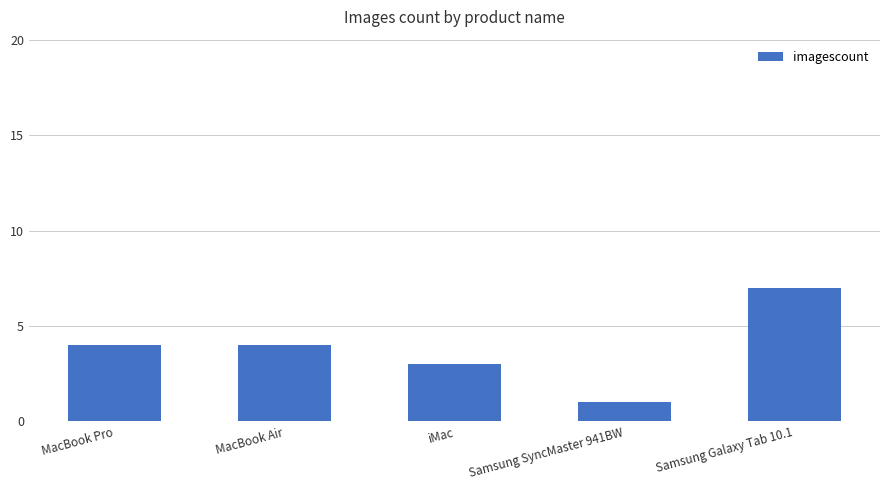

Read the value at MacBook Pro.

4